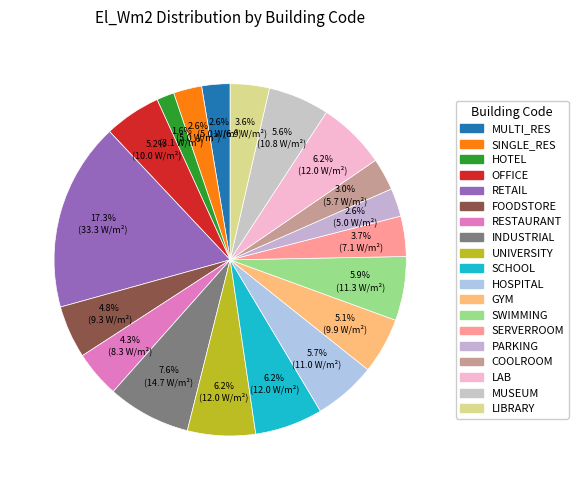

How many slices are in this pie chart?

19